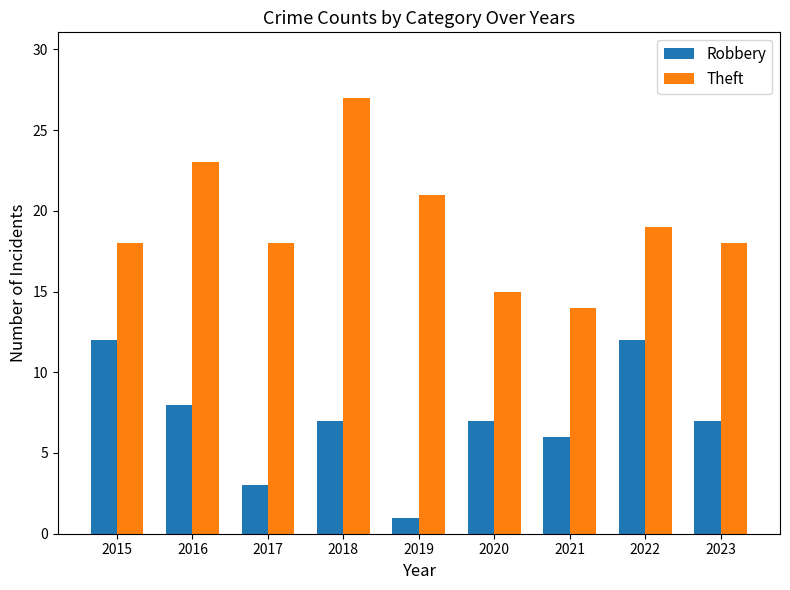

The Robbery series shows 7 at 2023. True or false?

True